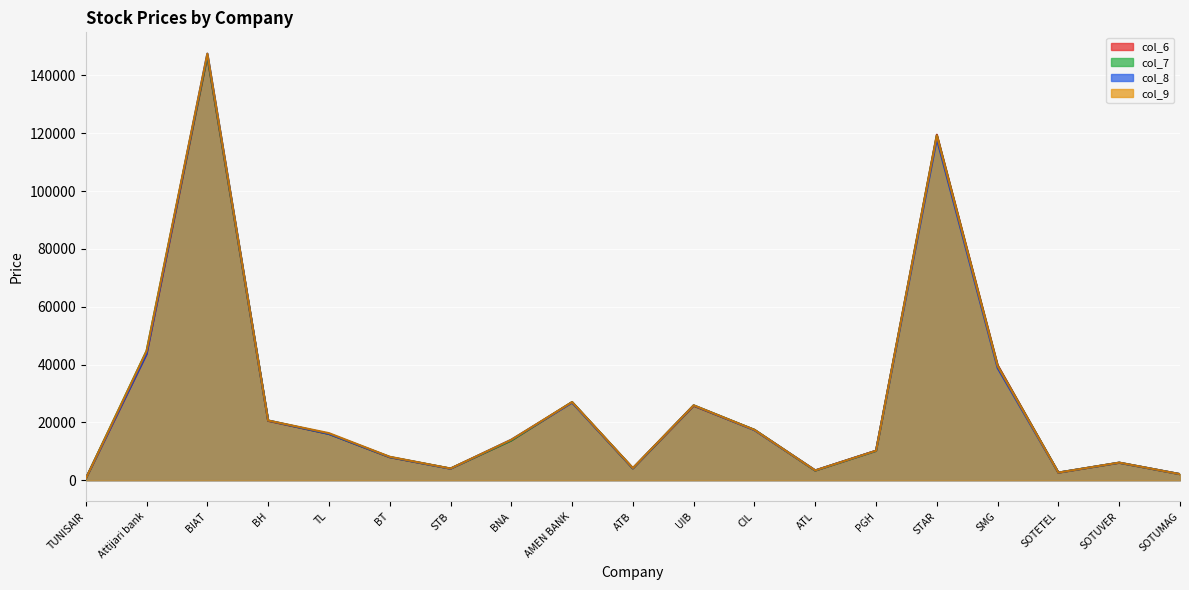

What position from the left is SOTUMAG?

19